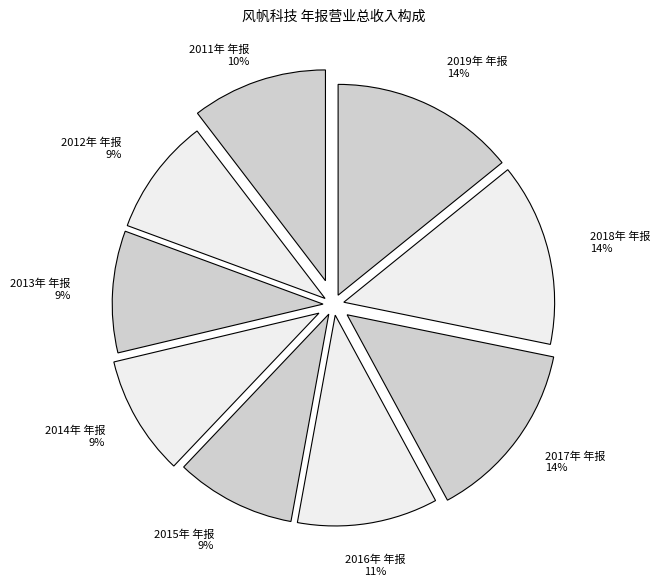

Is it true that 2014年 年报 is 9% of the pie?

True